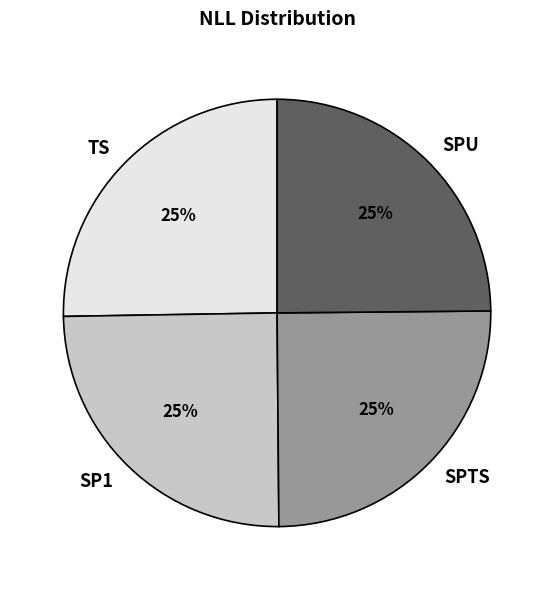

Approximately how many times larger is the value at SPU compared to SP1?

1.0